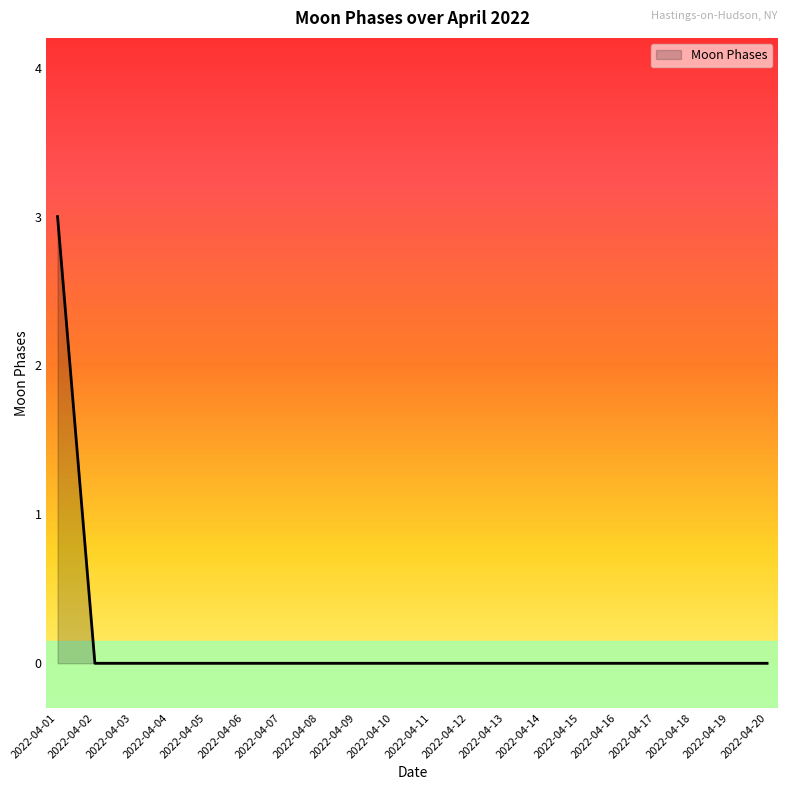

Which category has the highest value across all series?

2022-04-01